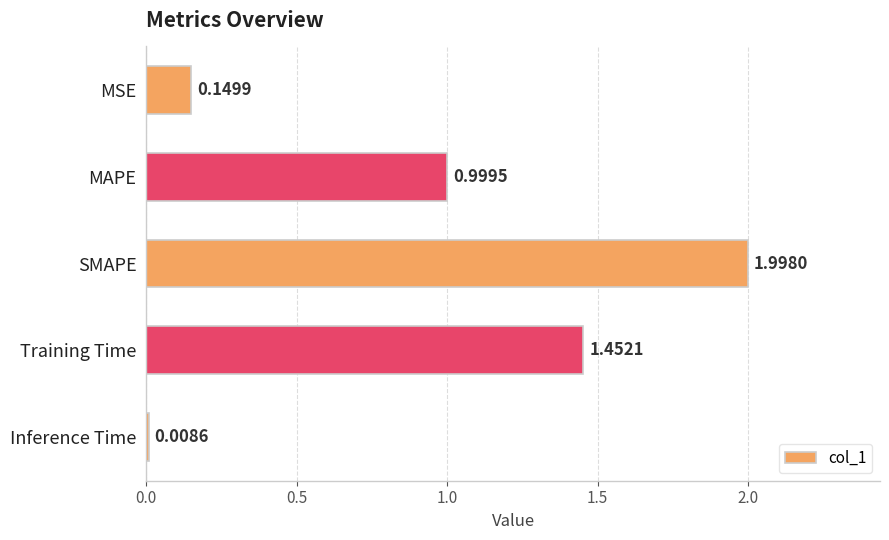

Which has a higher value, SMAPE or MSE?

SMAPE